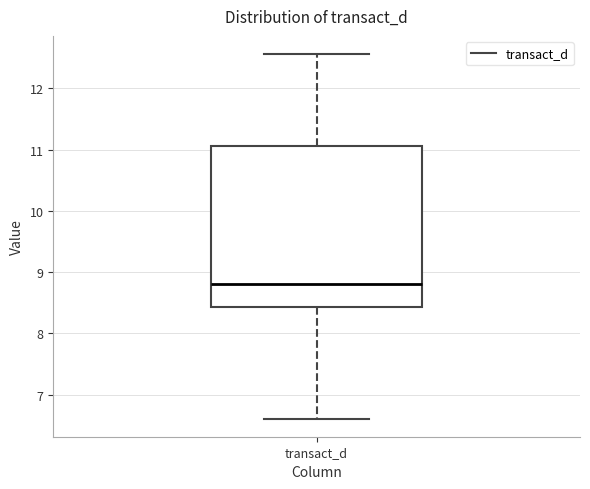

Read this box plot against the y-axis: the position of the median line, the range covered by the box, and the ends of both whiskers. The values are not printed on the chart, so give them approximately, as read against the axis.

median 8.8, box 8.4 to 11.1, whiskers 6.6 to 12.6